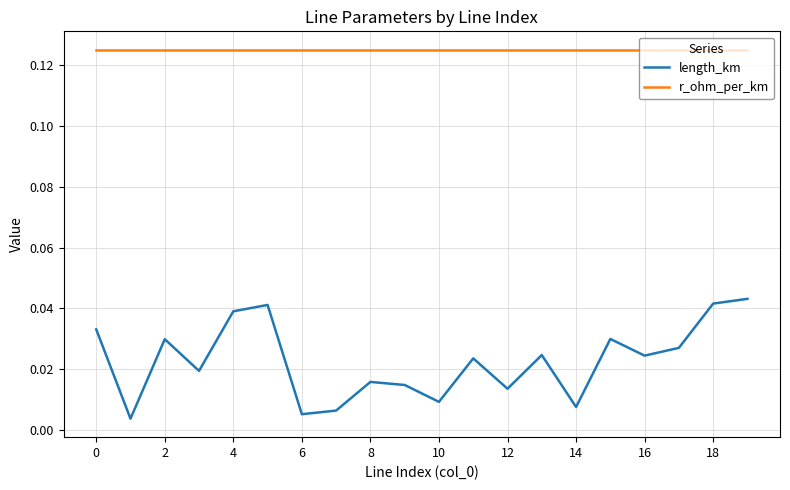

Which series has the largest total across all categories?

r_ohm_per_km